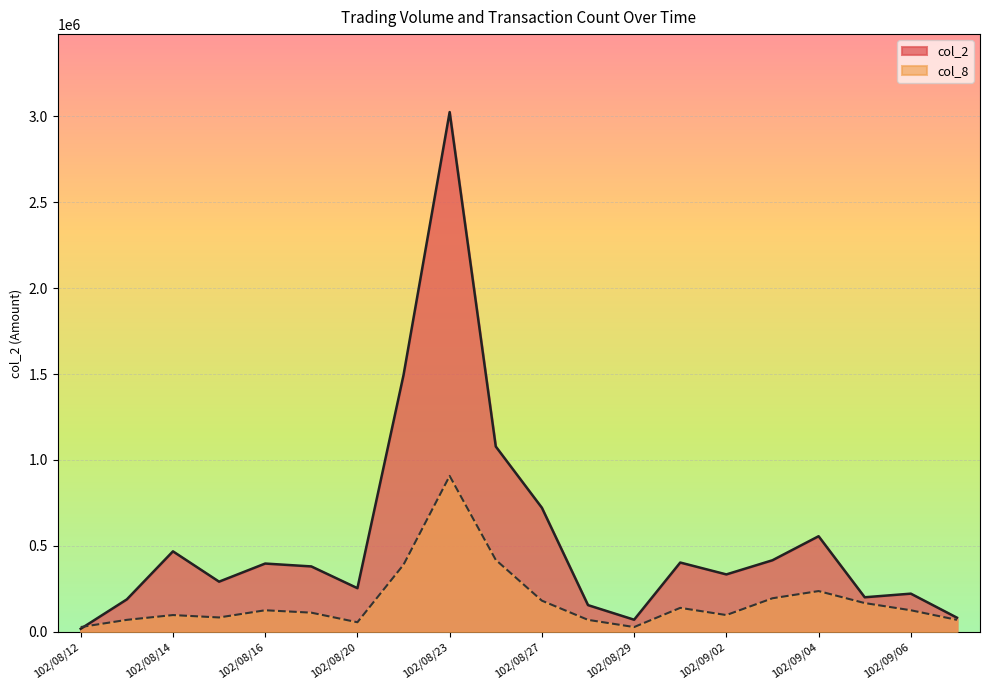

What is the difference between the maximum and minimum values in the col_2 series?

3006380.0